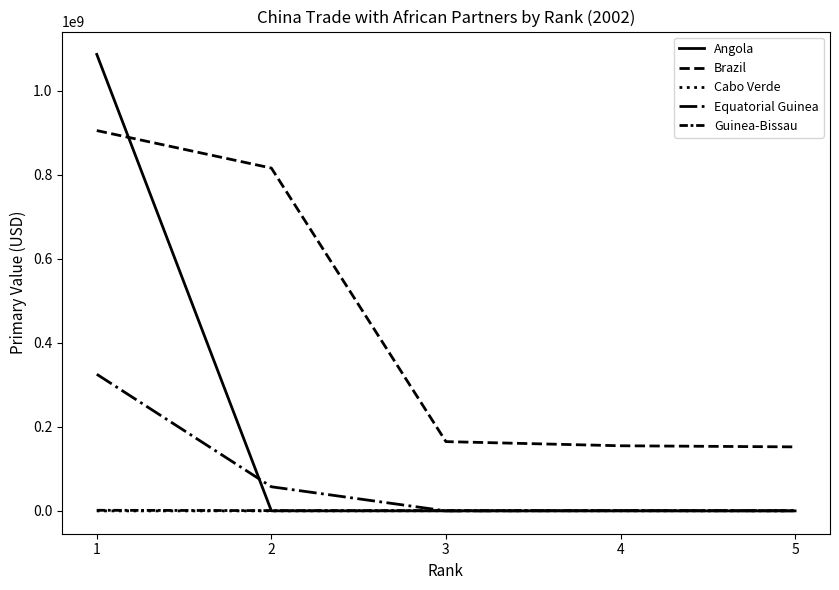

List the series in order of their peak value, lowest first.

Cabo Verde, Guinea-Bissau, Equatorial Guinea, Brazil, Angola